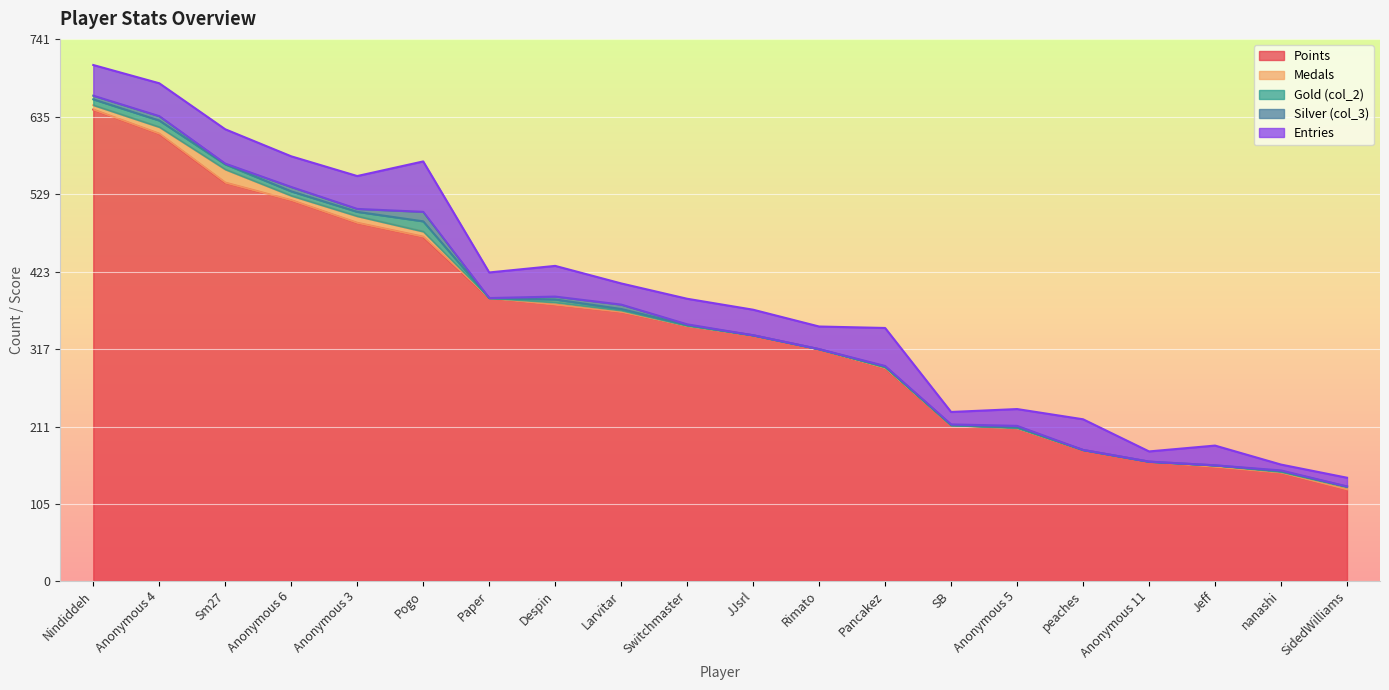

Which series has the largest total across all categories?

Points